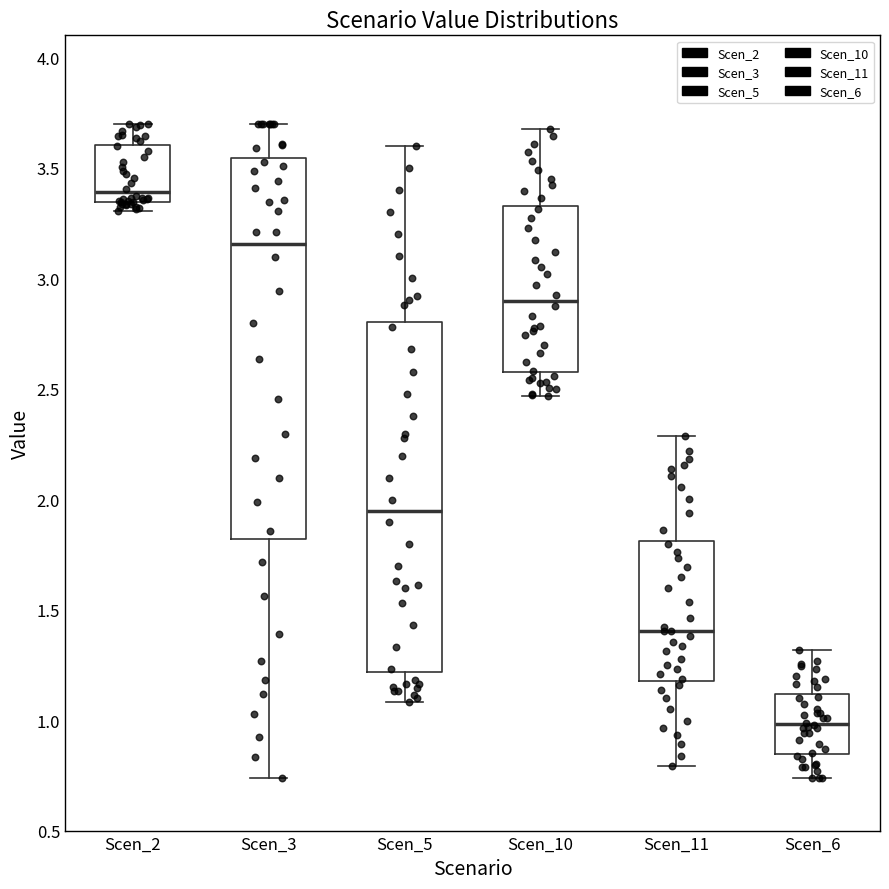

Comparing the boxes themselves (not the whiskers), which one is the tallest?

Scen_3